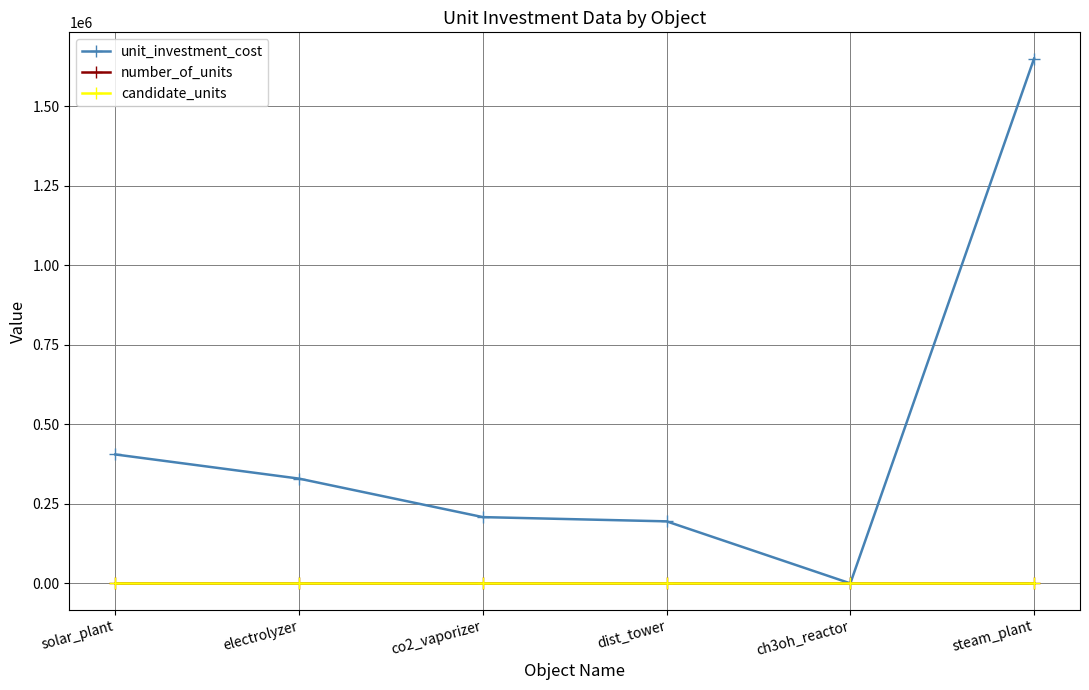

Which series has the largest range (max minus min)?

unit_investment_cost